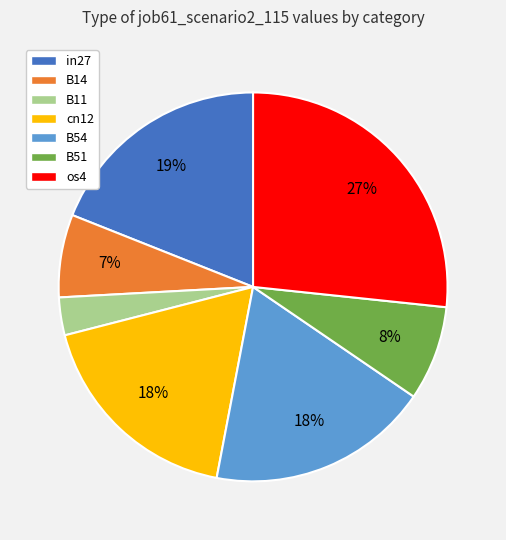

Combined, do in27 and B11 account for over 50%?

No